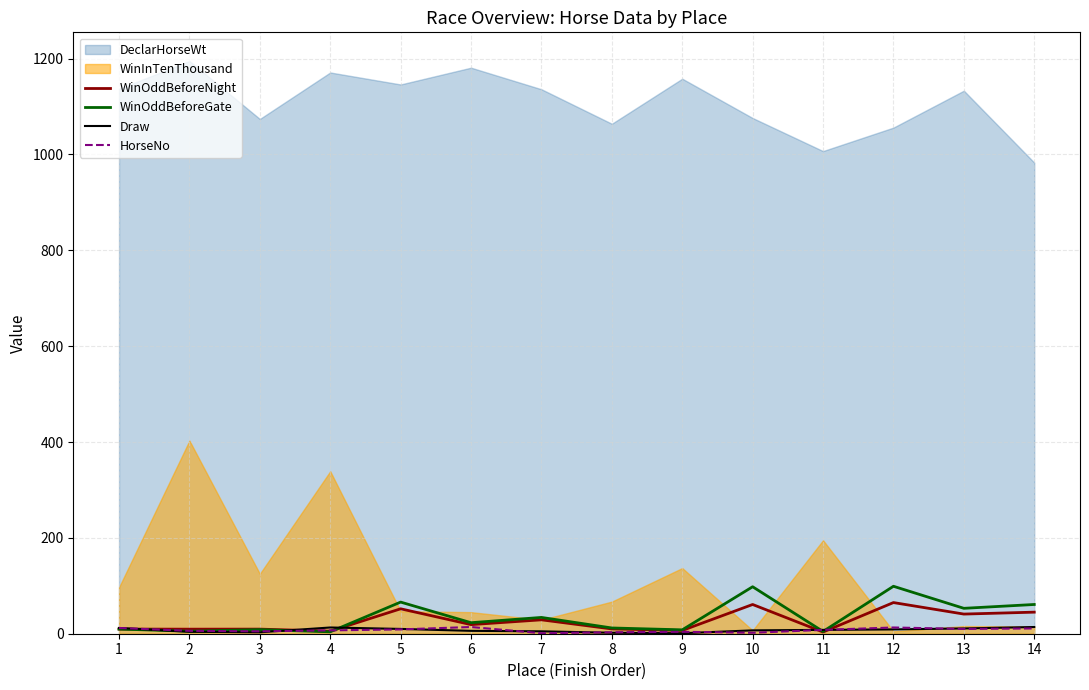

What is the minimum value for WinOddBeforeGate?

4.0